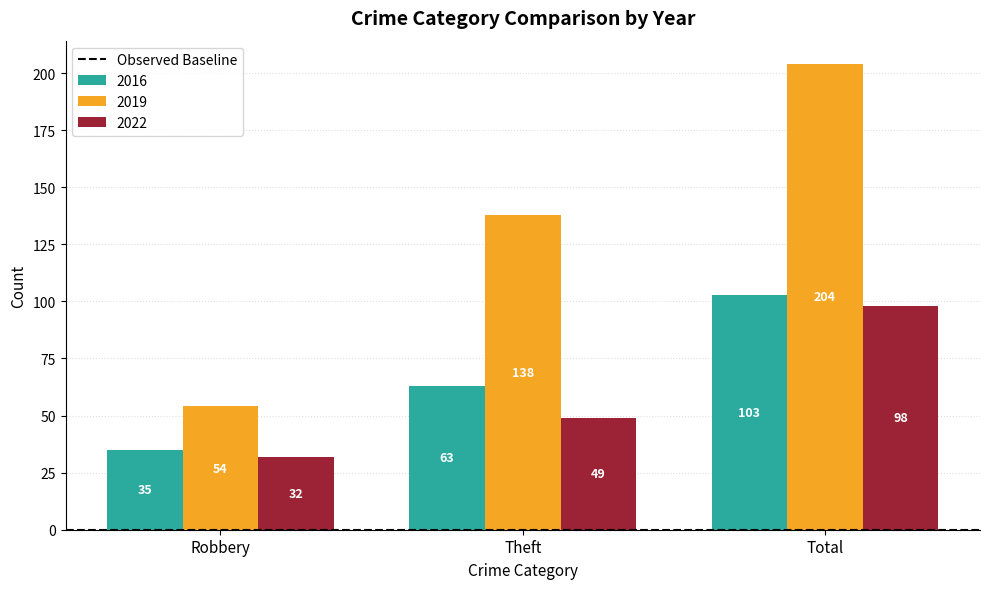

The value of 2019 at Total is 204. True or false?

True